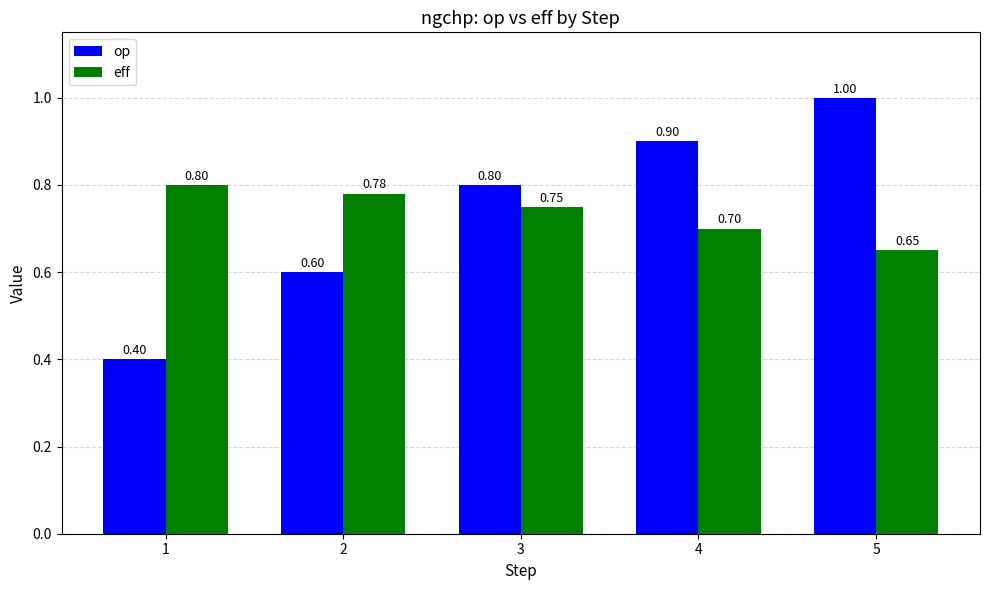

How many bars are there in total?

10